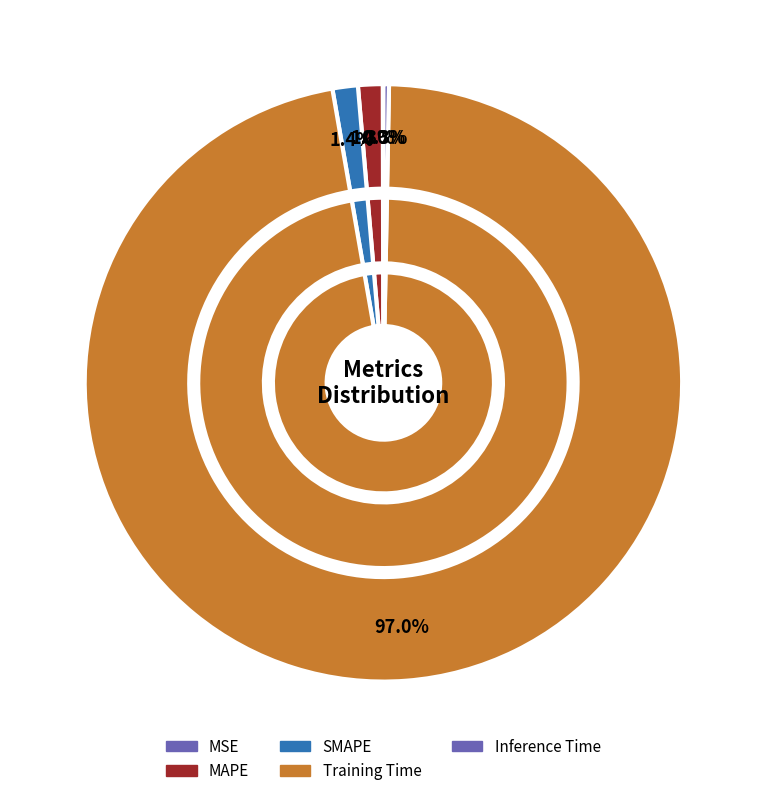

Which slice is the largest?

Training Time